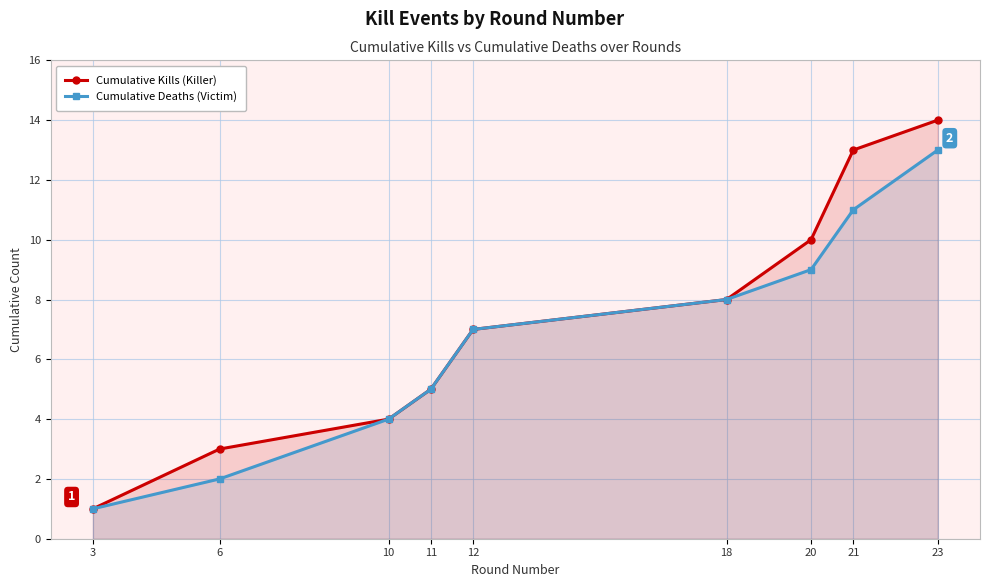

What is the maximum value for Cumulative Deaths (Victim)?

13